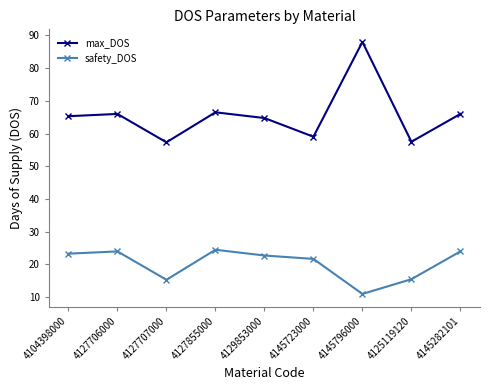

True or false: safety_DOS and max_DOS intersect in this chart.

False